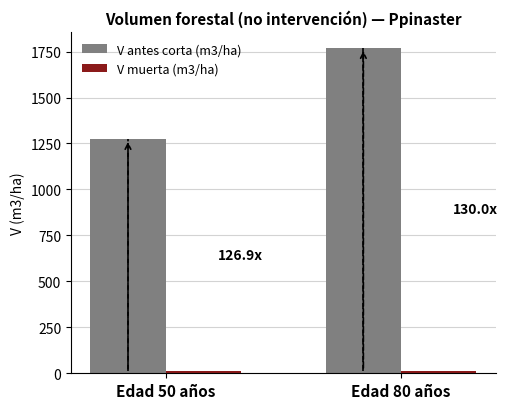

Which series has the widest spread of values?

V antes corta (m3/ha)